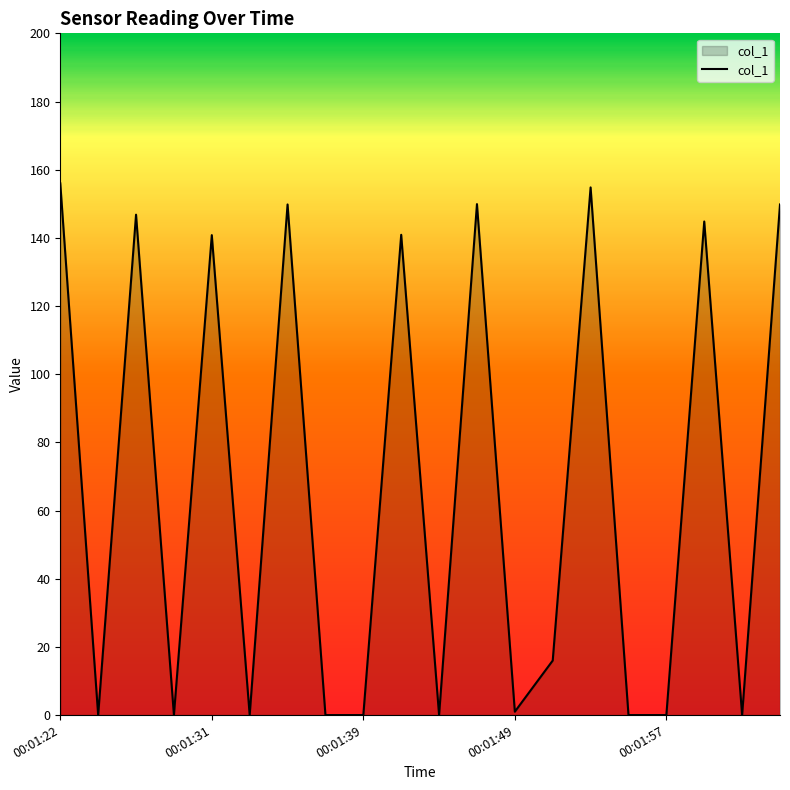

What is the difference between the maximum and minimum values?

156.0